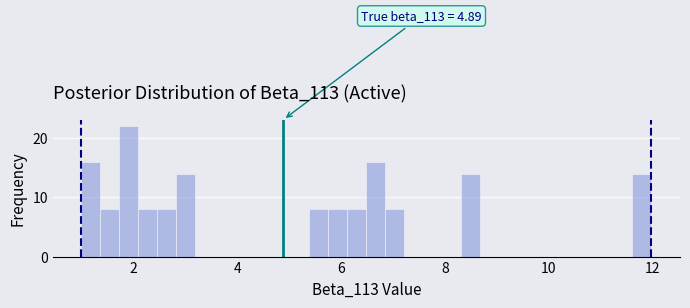

Around what value on the x-axis is the tallest bar? Give the approximate position of its centre, as read against the axis.

2.0